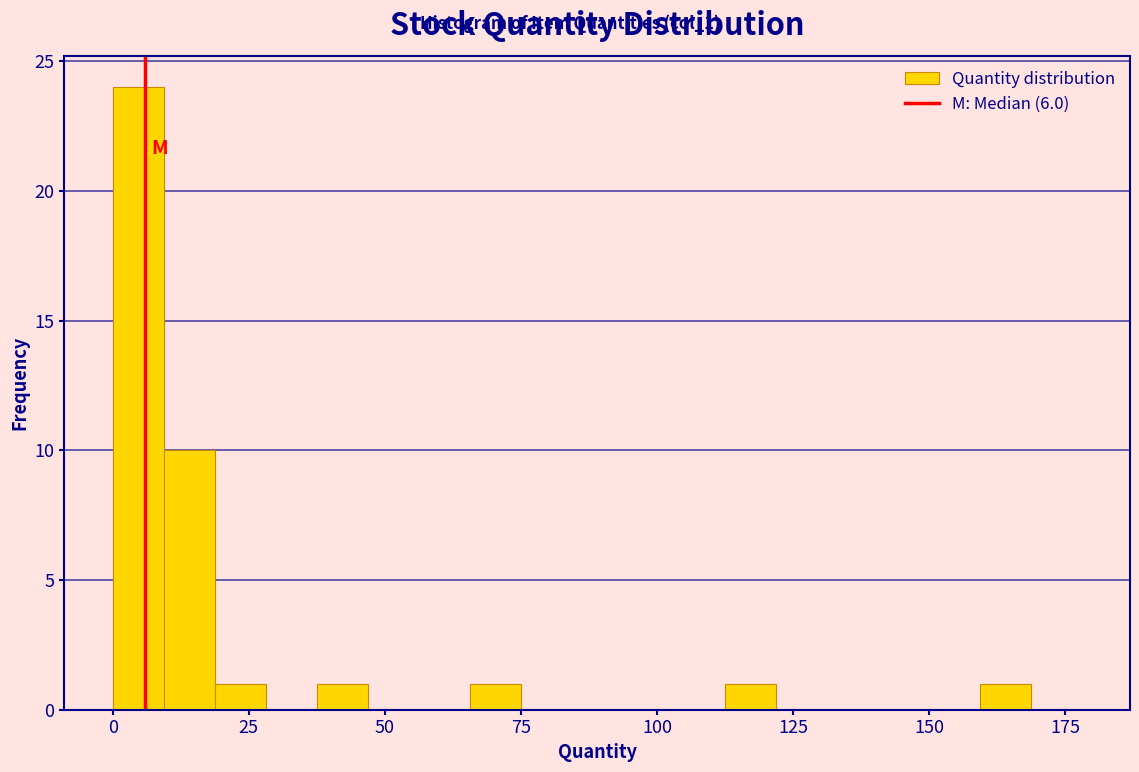

Read against the x-axis, roughly where is the centre of the tallest bar?

5